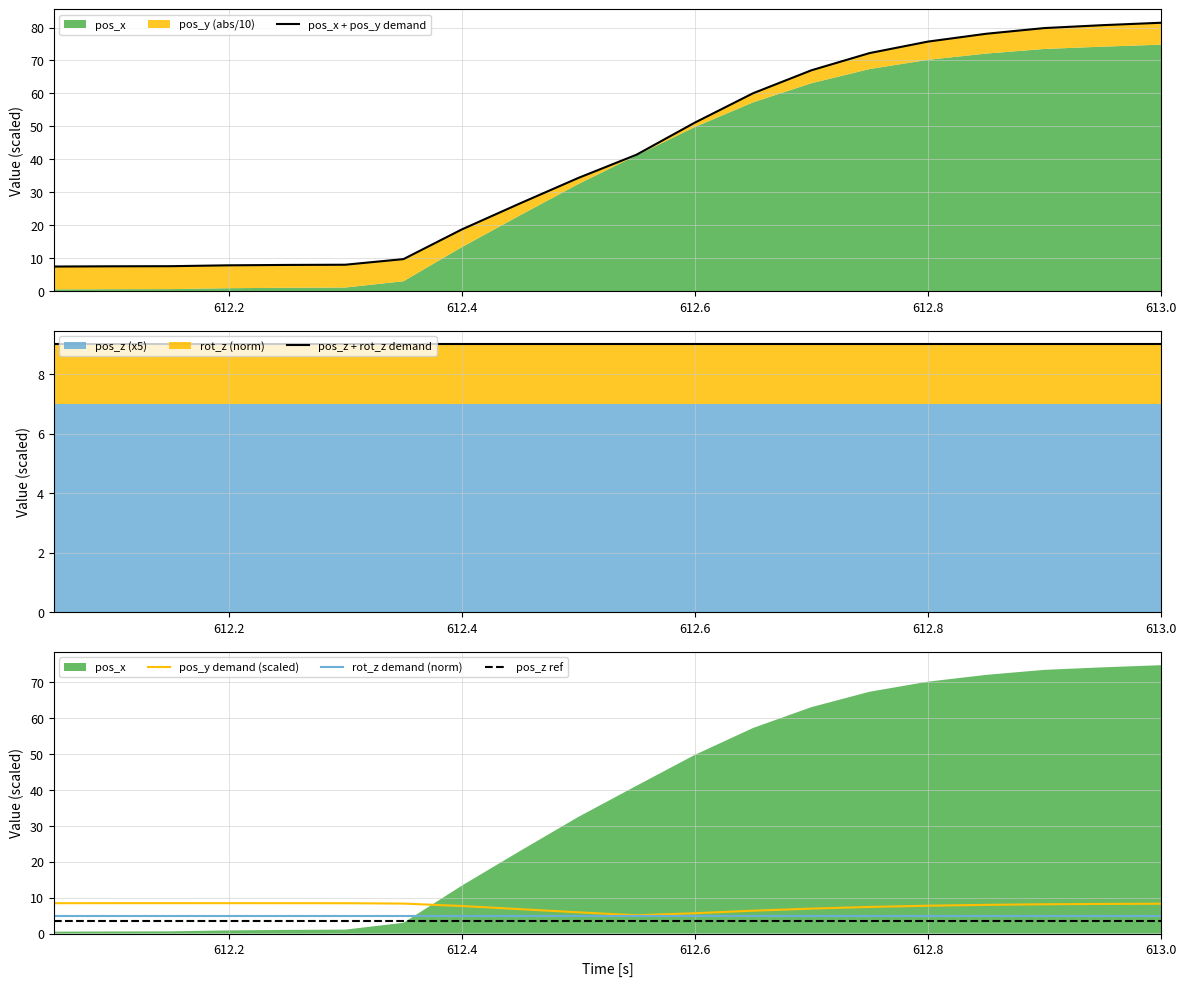

Is it true that pos_z ref equals 3.5 at 612.2?

True